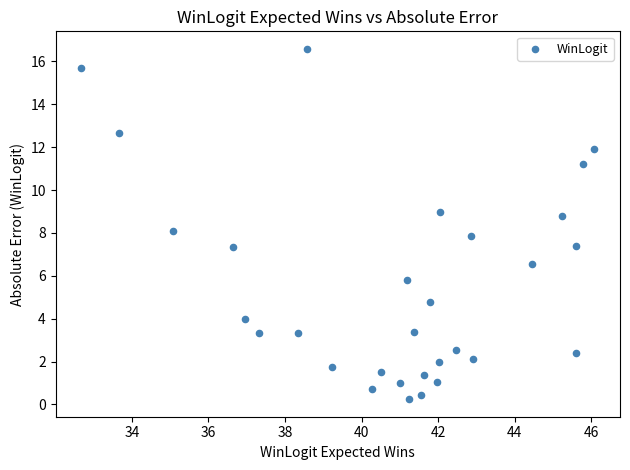

What is the range of X values (max minus min)?

13.4